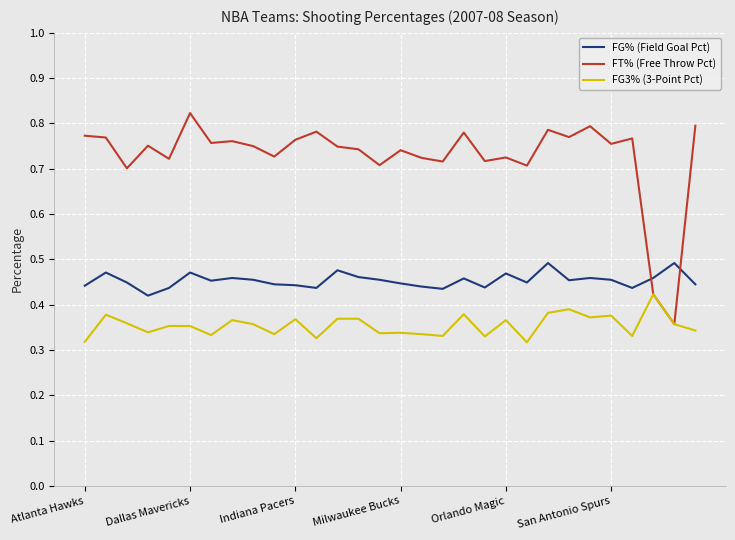

Which series has the largest total across all categories?

FT% (Free Throw Pct)